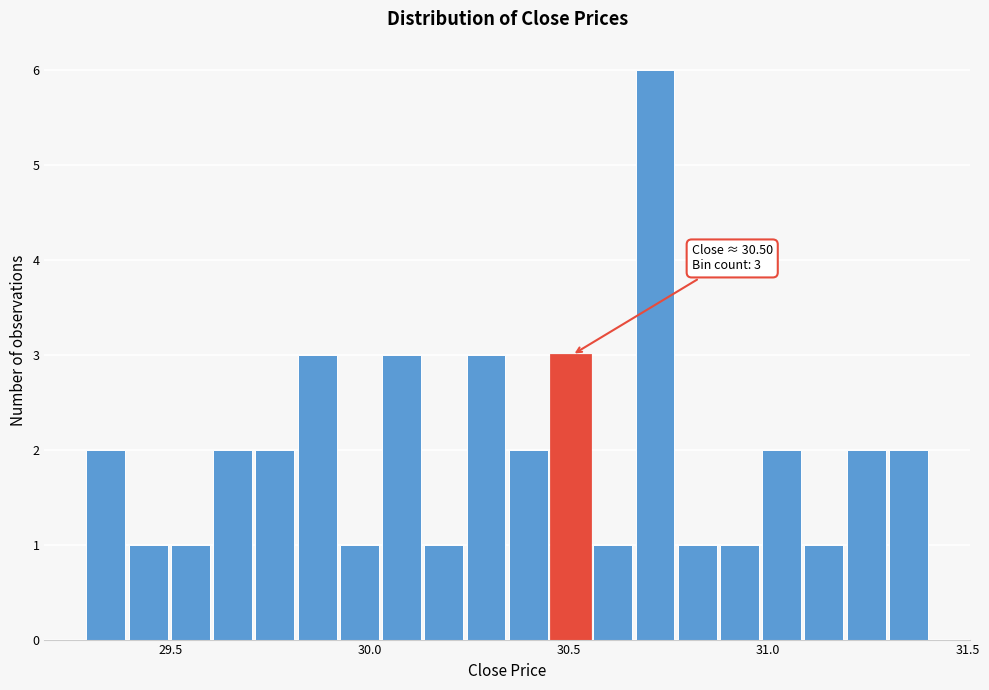

Read against the x-axis, roughly where is the centre of the tallest bar?

30.70